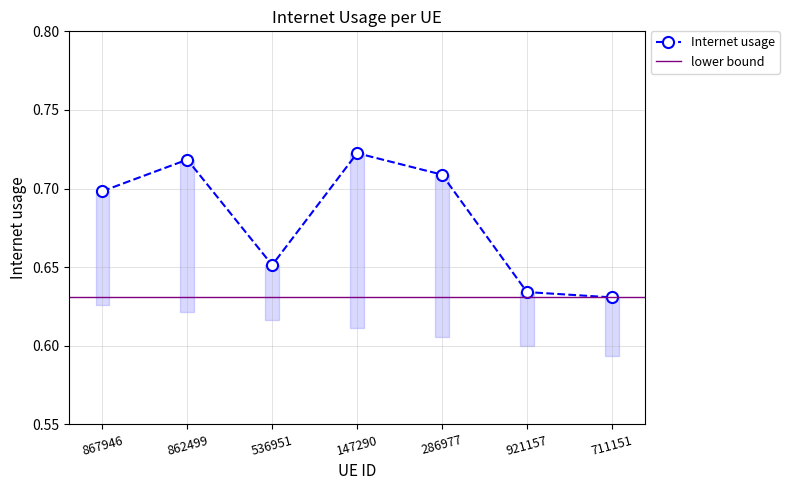

Reading right to left, what are all the values shown in this chart?

711151=0.6	921157=0.6	286977=0.7	147290=0.7	536951=0.7	862499=0.7	867946=0.7